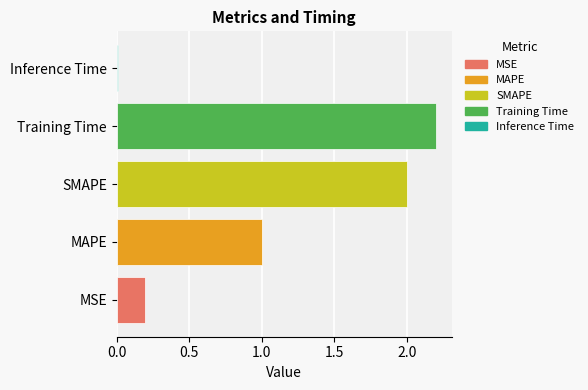

Between MSE and Inference Time, which is larger?

MSE